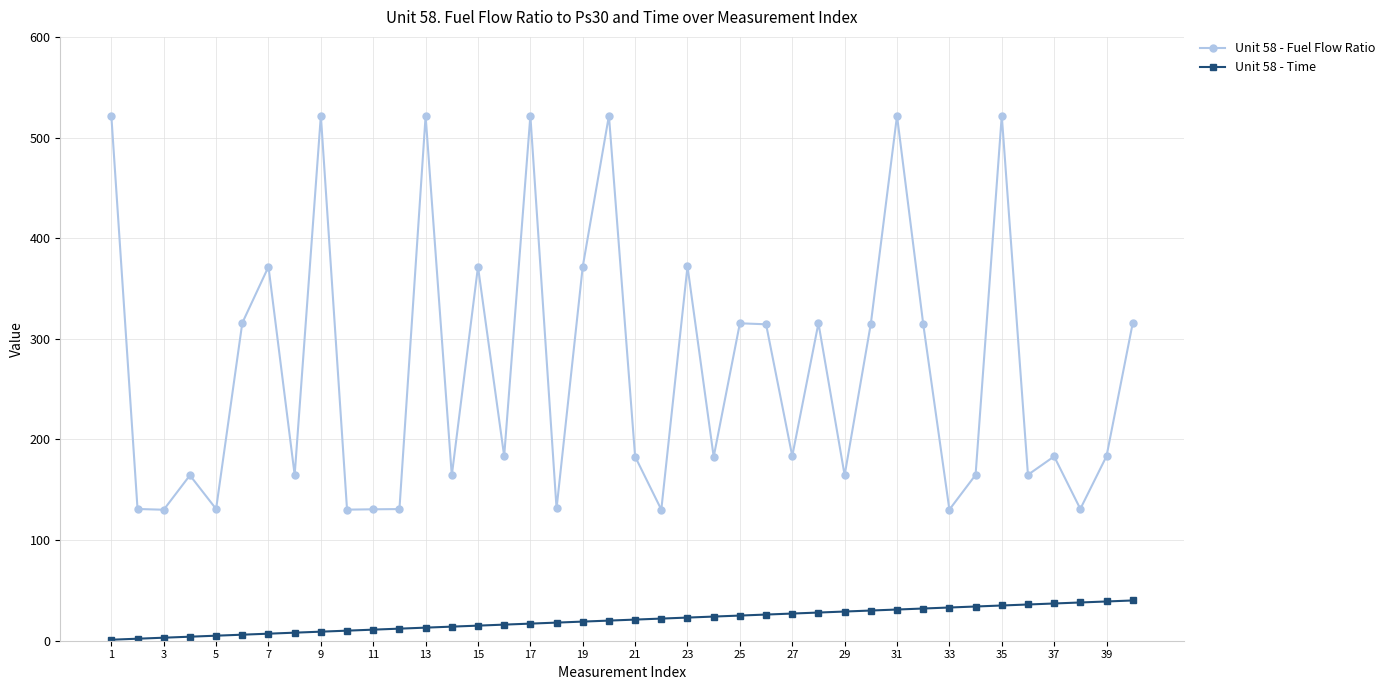

True or false: Unit 58 - Fuel Flow Ratio has more than 0 points higher than both neighbors.

True